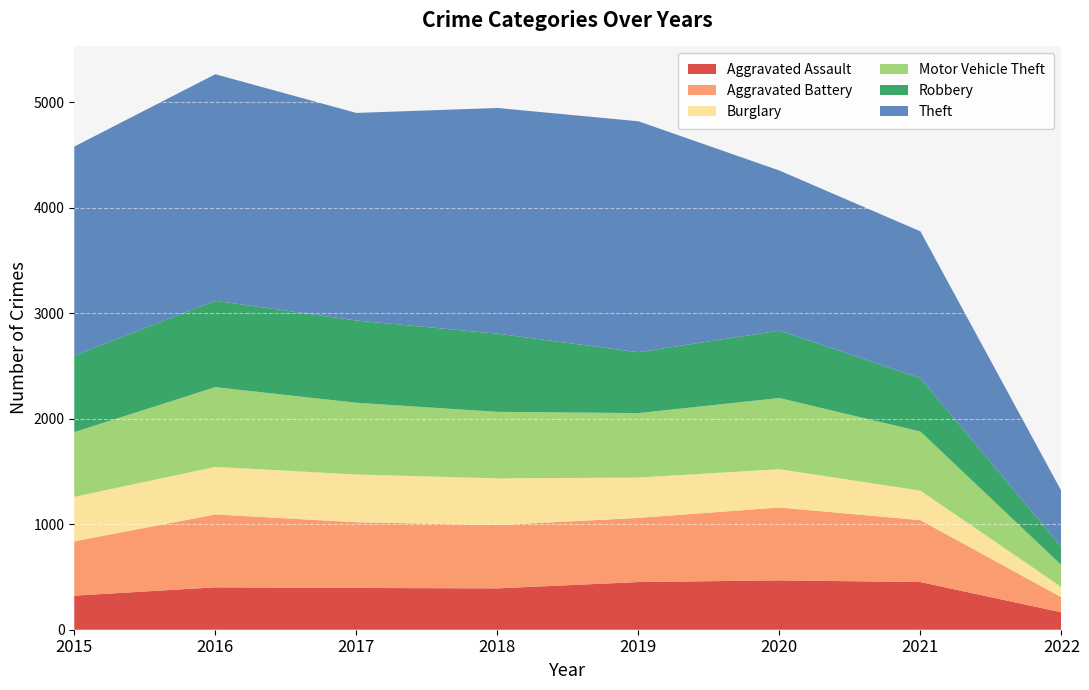

Reading left to right, transcribe all the data shown in this chart.

Aggravated Assault: 2015=323	2016=402	2017=396	2018=392	2019=452	2020=468	2021=452	2022=165
Aggravated Battery: 2015=515	2016=691	2017=623	2018=600	2019=608	2020=691	2021=587	2022=143
Burglary: 2015=422	2016=451	2017=453	2018=443	2019=383	2020=363	2021=280	2022=96
Motor Vehicle Theft: 2015=614	2016=756	2017=680	2018=631	2019=611	2020=675	2021=560	2022=209
Robbery: 2015=726	2016=819	2017=780	2018=741	2019=577	2020=639	2021=506	2022=171
Theft: 2015=1981	2016=2148	2017=1968	2018=2140	2019=2190	2020=1518	2021=1392	2022=531